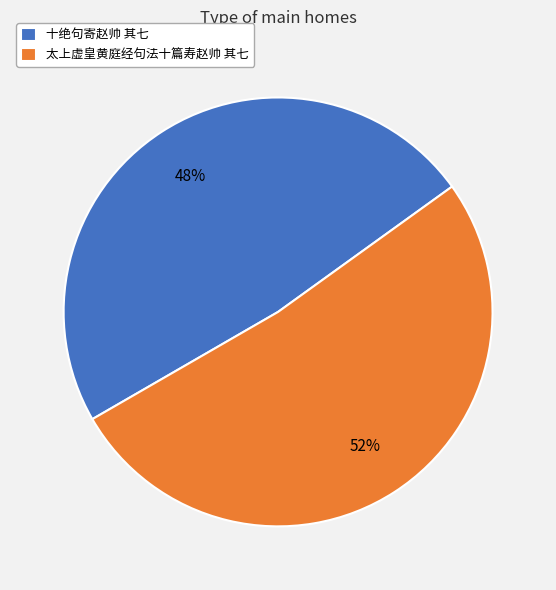

How many segments does this pie chart have?

2